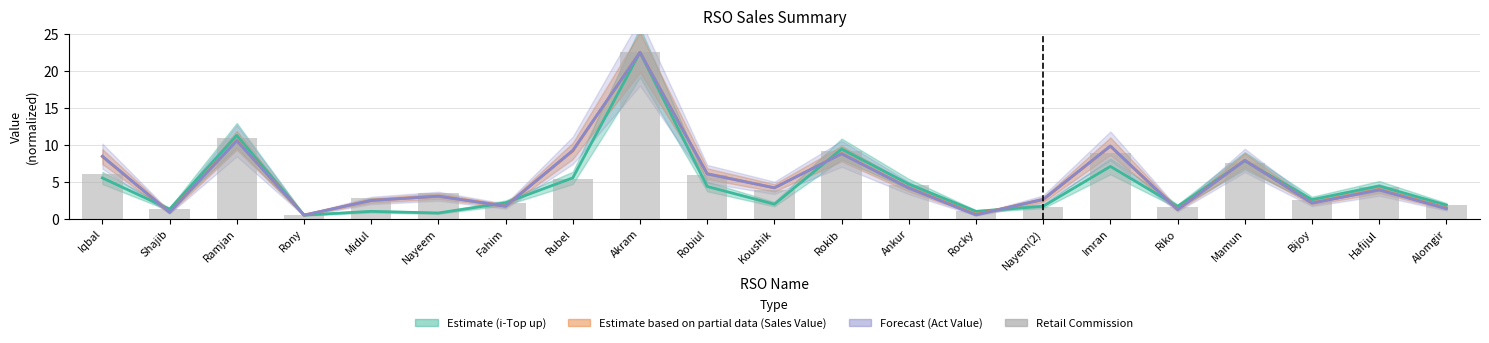

What is the maximum value shown in the chart?

22.5